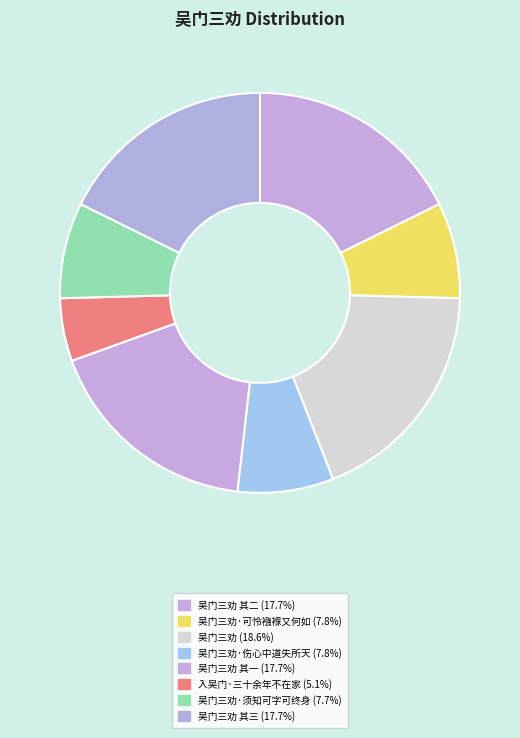

How many slices are in this pie chart?

8